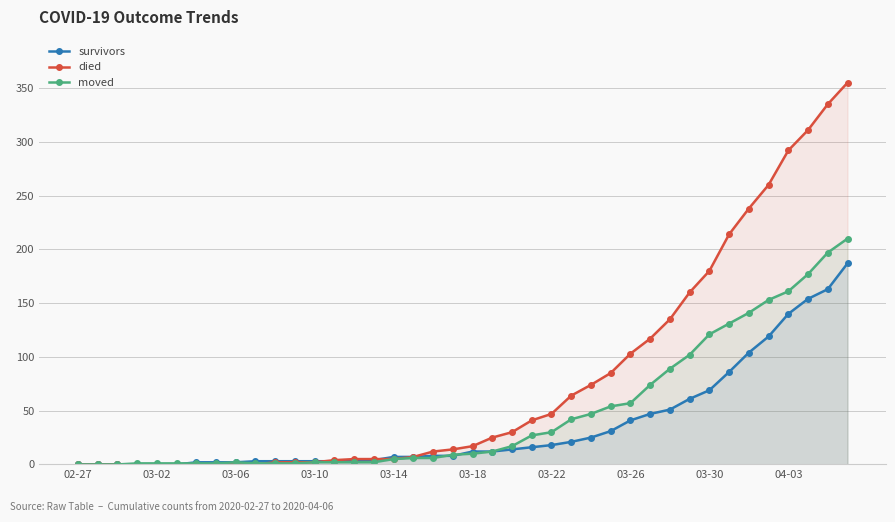

The survivors series shows 47 at 29. True or false?

True